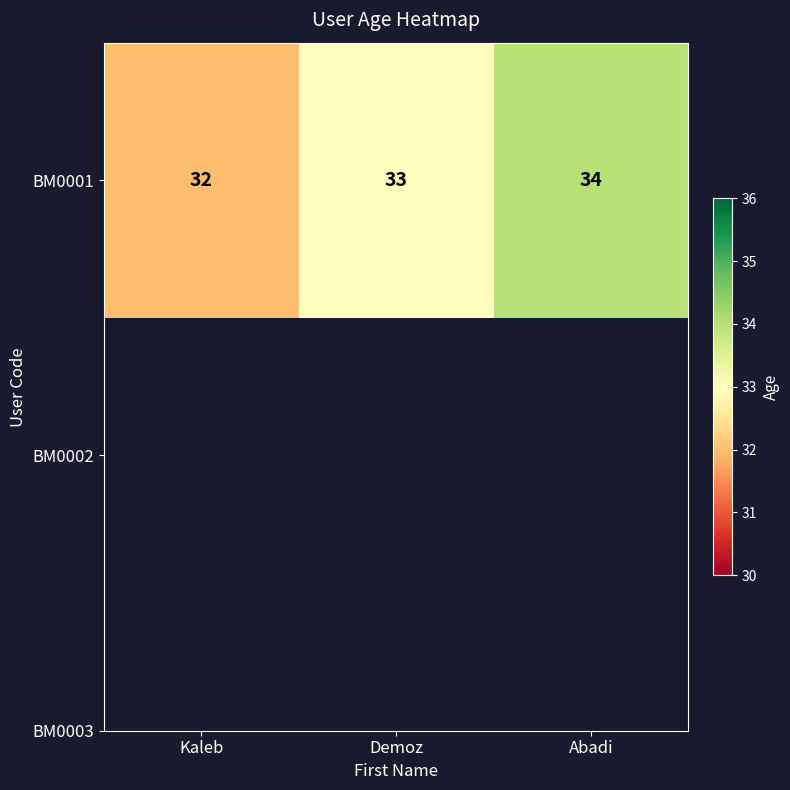

Which label corresponds to the largest value in the chart?

Abadi